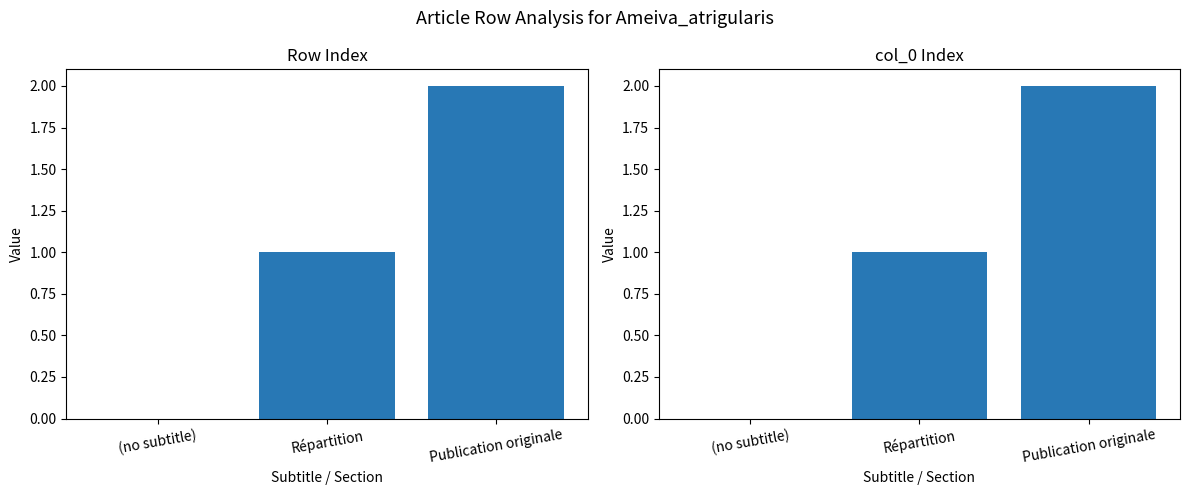

At which label does the data first exceed 1?

Publication originale